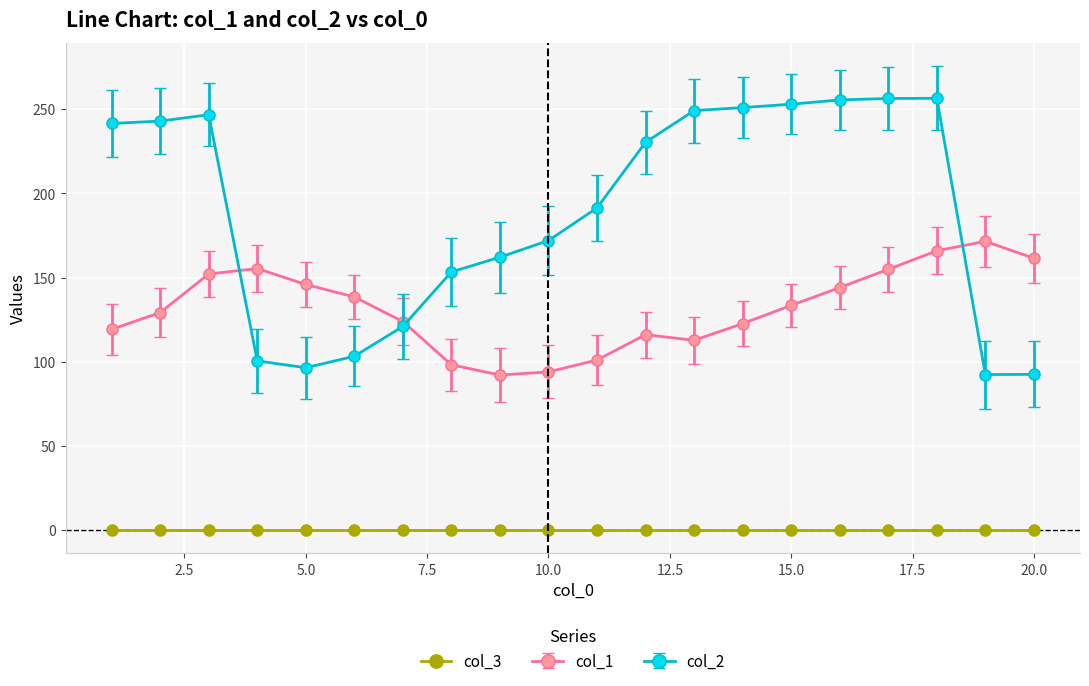

True or false: col_2 has more than 0 points higher than both neighbors.

True